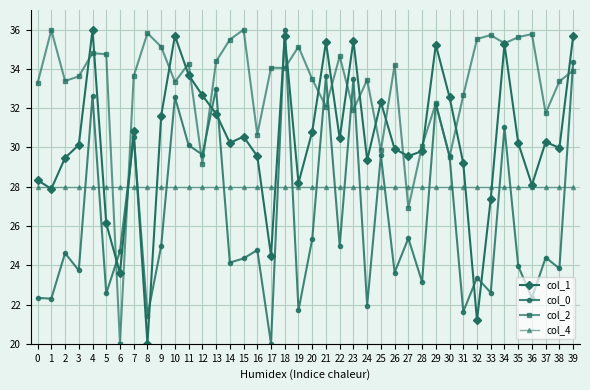

What is the difference between the highest and lowest values at 13?

6.4